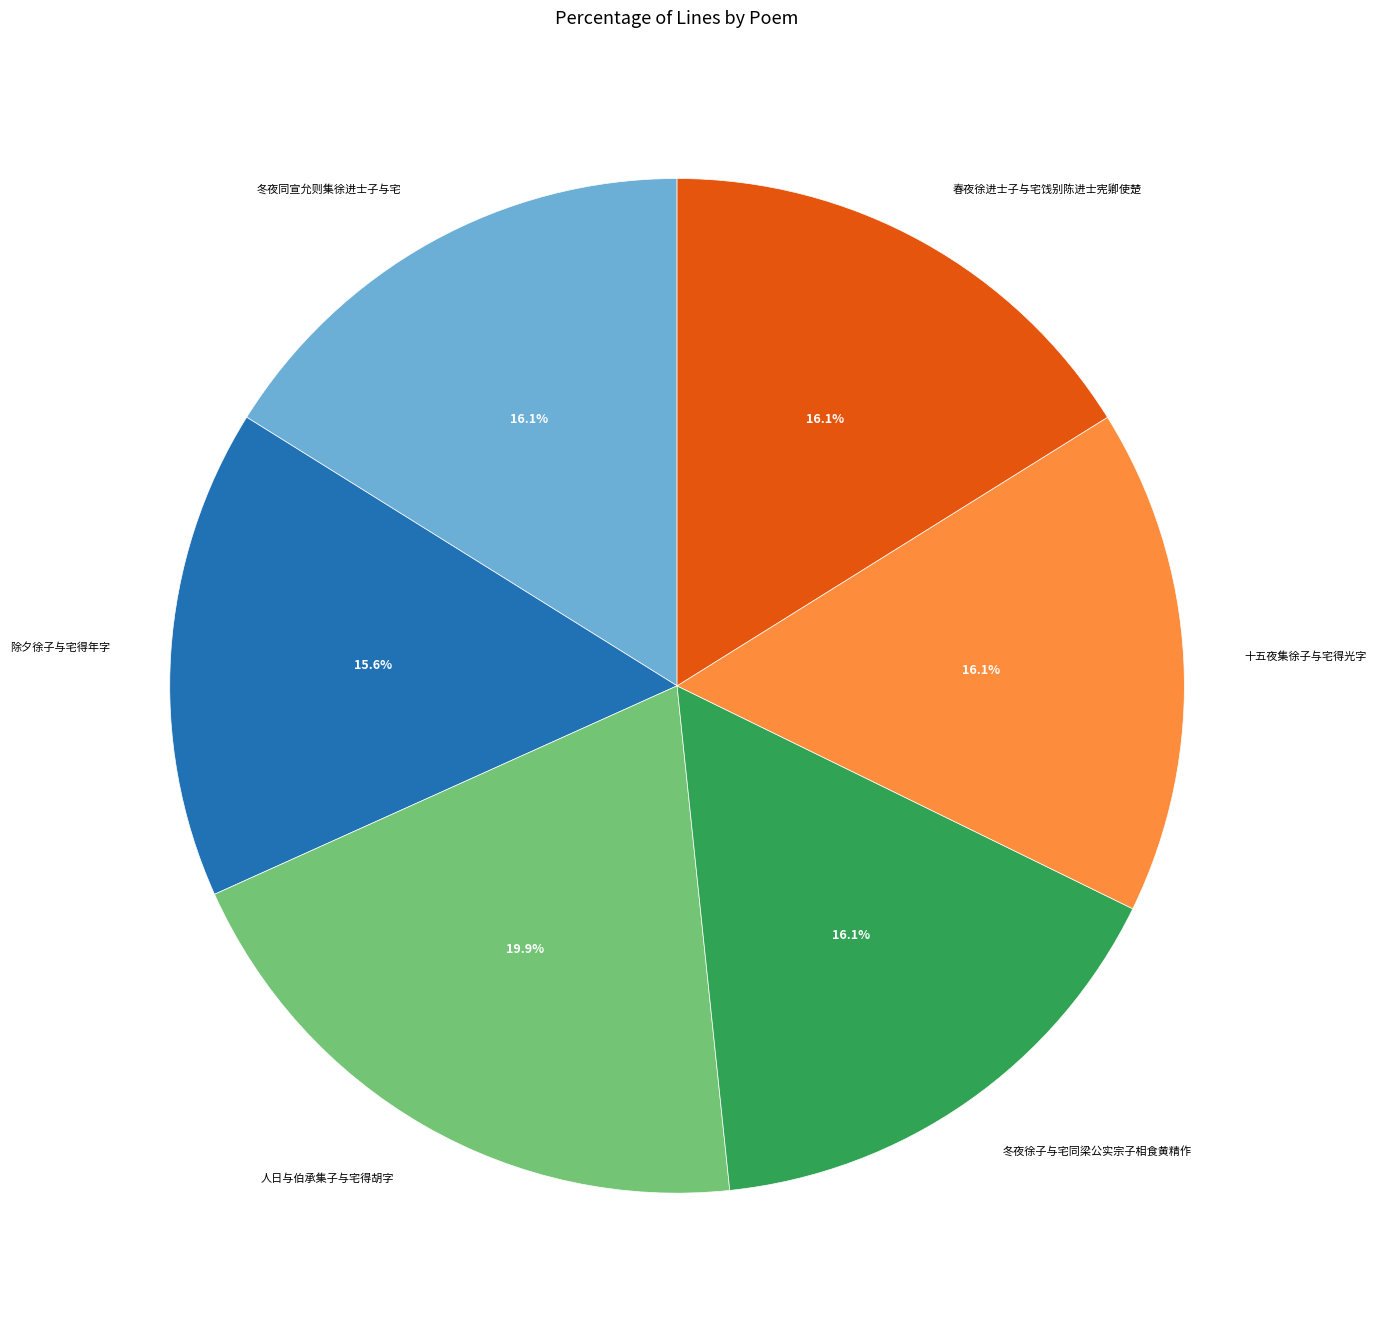

Between 人日与伯承集子与宅得胡字 and 冬夜同宣允则集徐进士子与宅, which is larger?

人日与伯承集子与宅得胡字